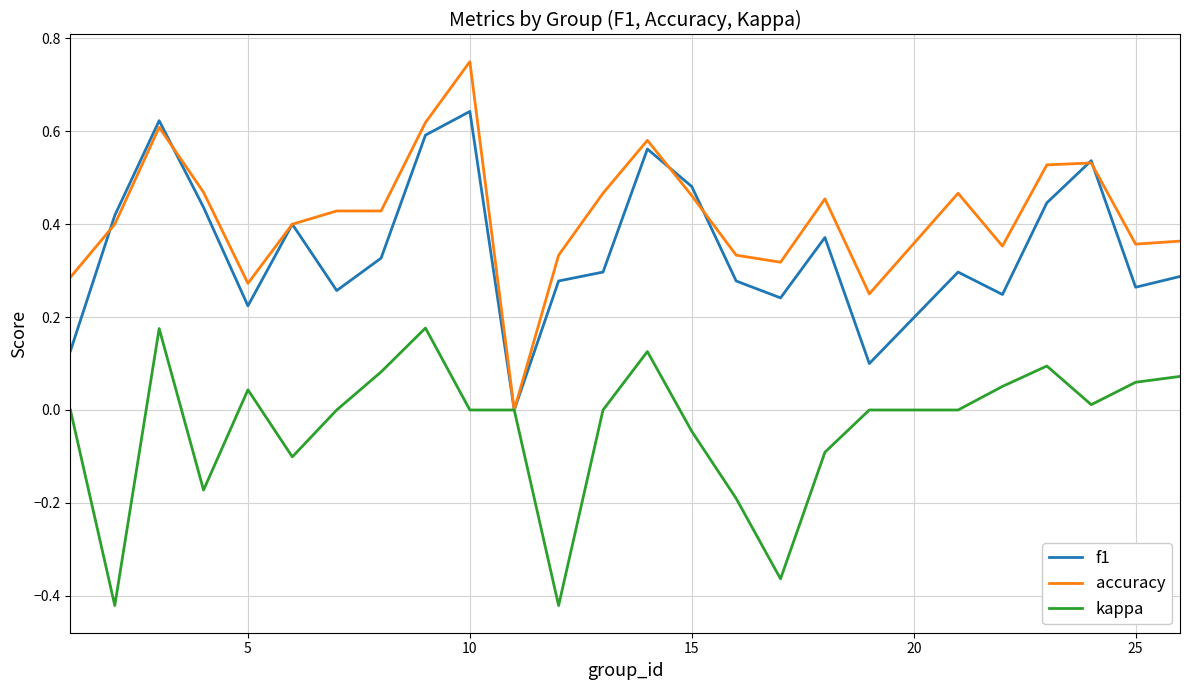

Rank the series by their average value, from highest to lowest.

accuracy, f1, kappa